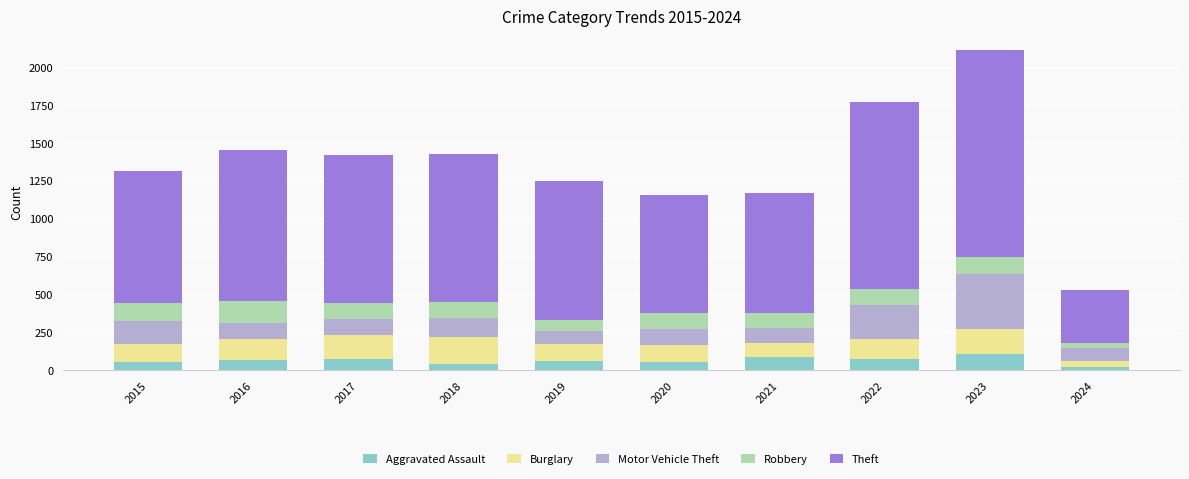

At which category is the sum across all series the highest?

2023